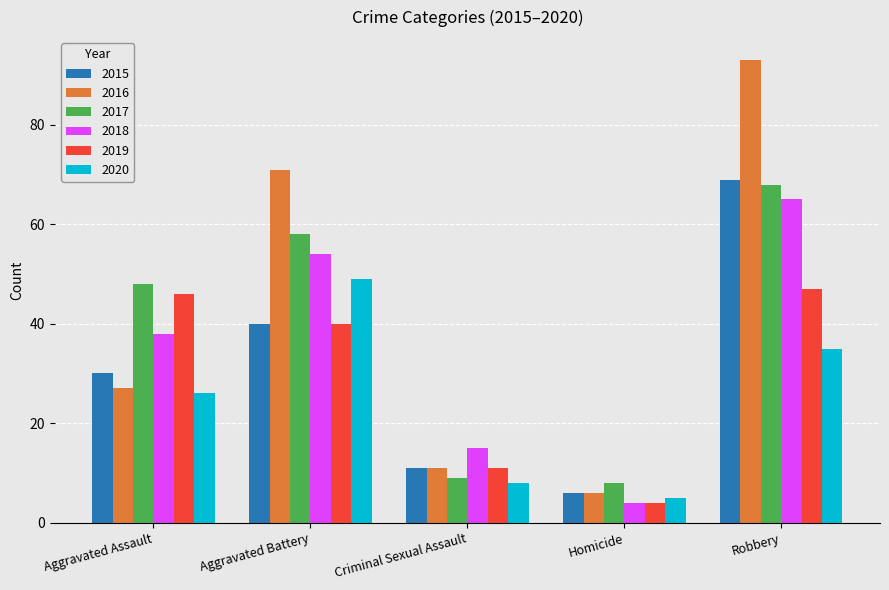

Where is 2015 nearest to the value 37?

Aggravated Battery